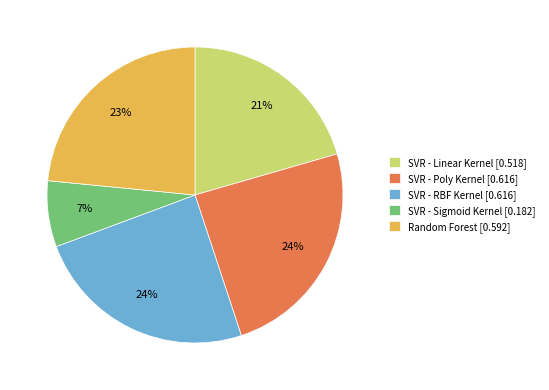

Between SVR - Linear Kernel [0.518] and SVR - RBF Kernel [0.616], which is larger?

SVR - RBF Kernel [0.616]